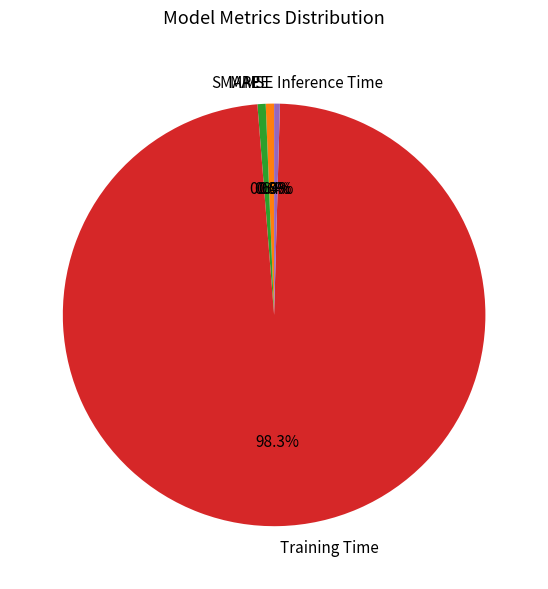

What percentage is the MAPE slice, to the nearest percent?

1%